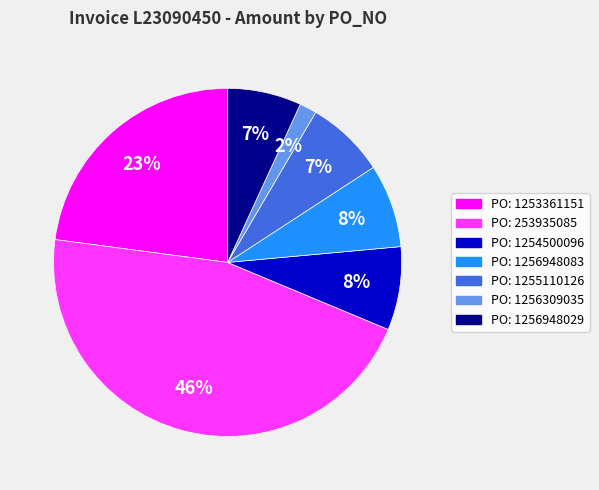

What percentage is the PO: 1256309035 slice, to the nearest percent?

2%